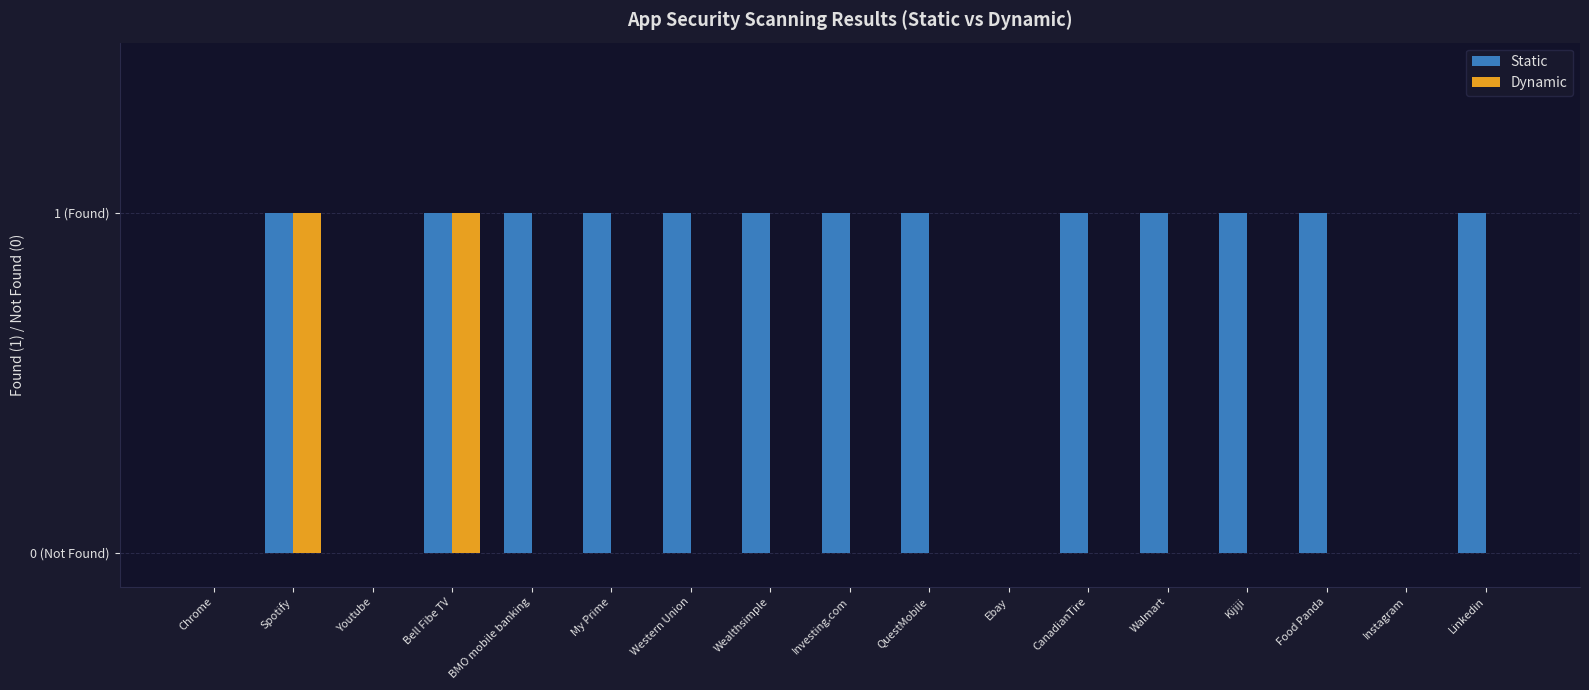

Are the bars grouped side by side (vs. stacked)?

Yes